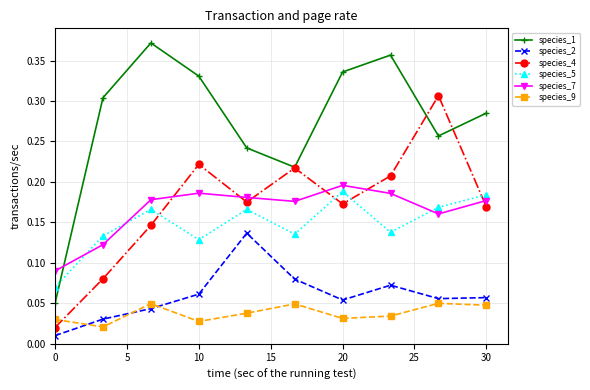

Which series has the largest total across all categories?

species_1